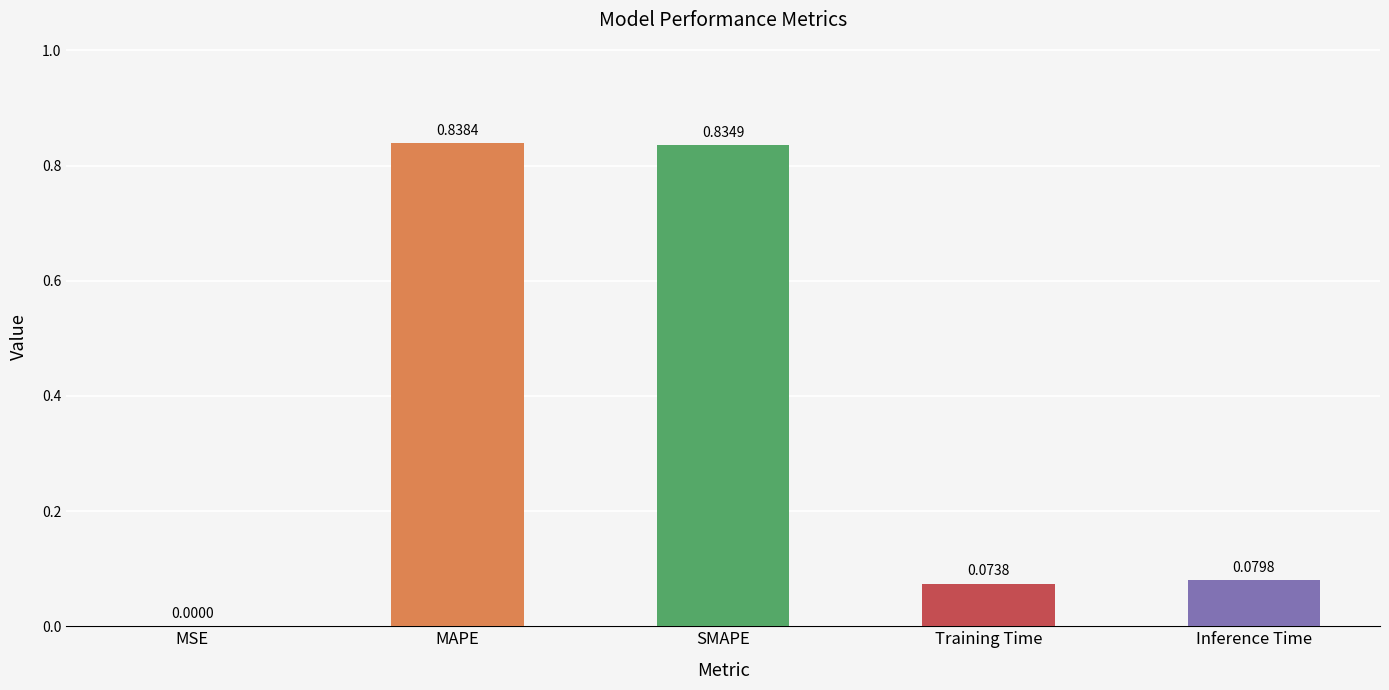

Which label corresponds to the largest value in the chart?

MAPE